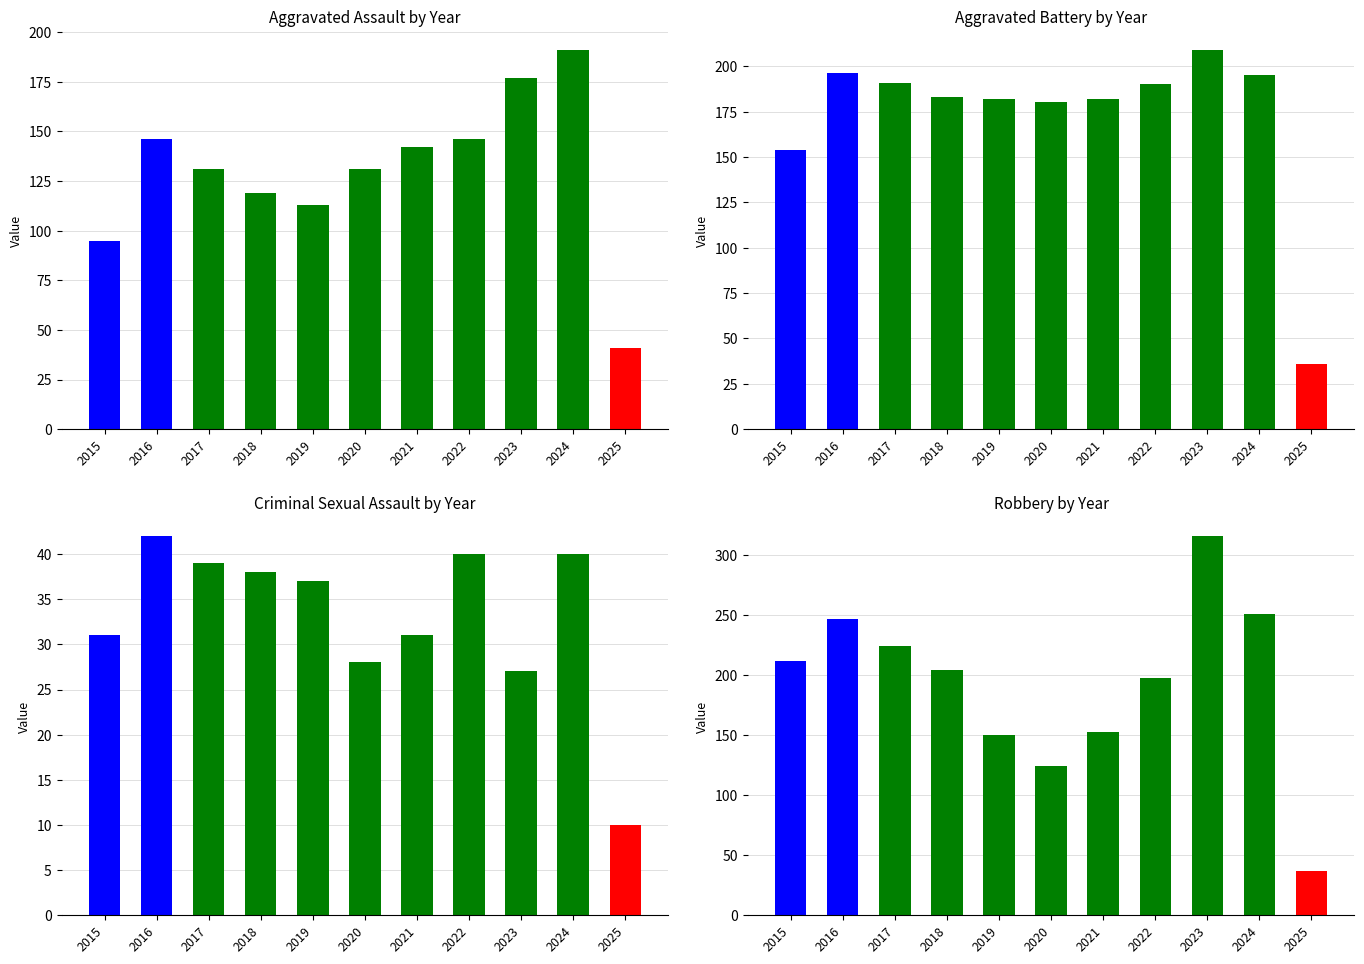

At which label does Robbery reach its minimum?

2025